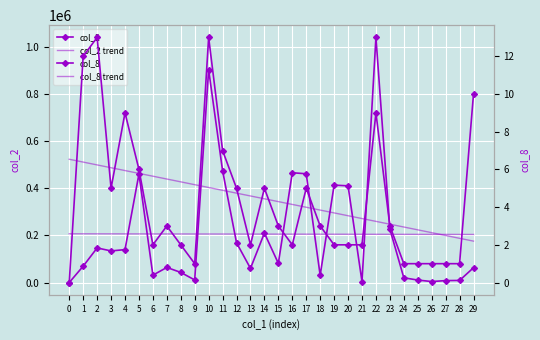

What is the sum of the col_8 values at 15 and 22?

12.0